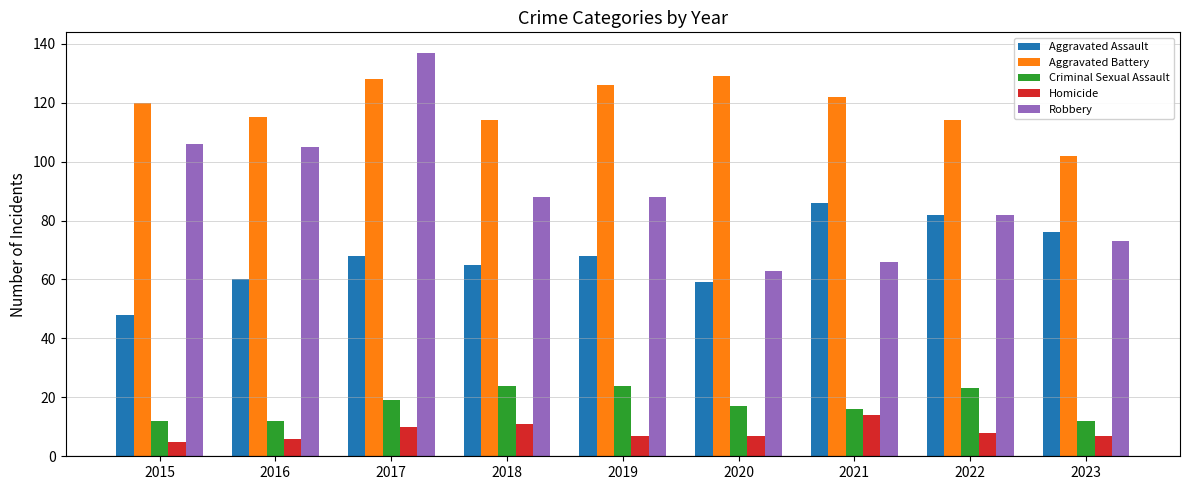

At which category is the sum across all series the highest?

2017